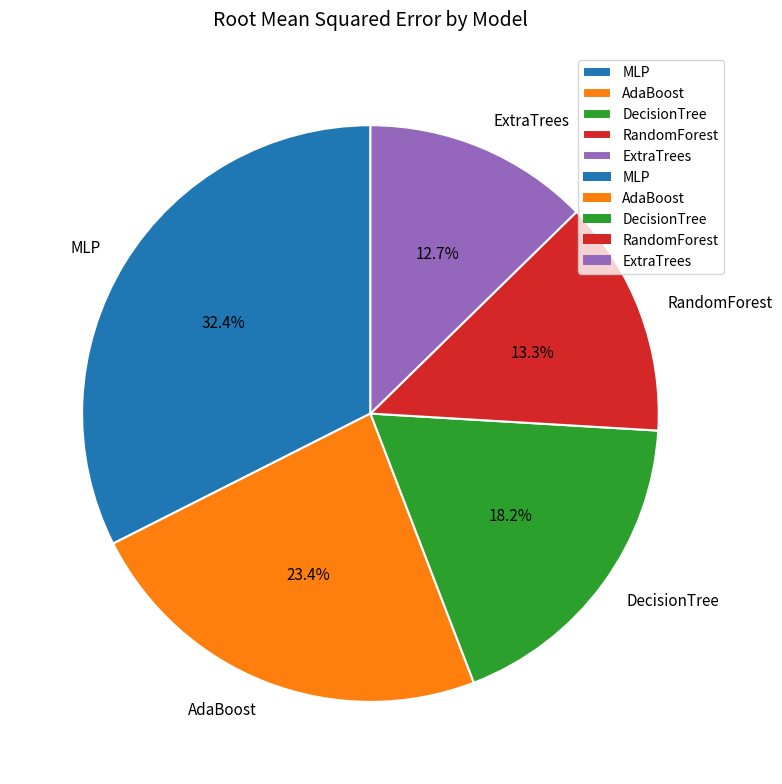

Does MLP represent more than half of the total?

No